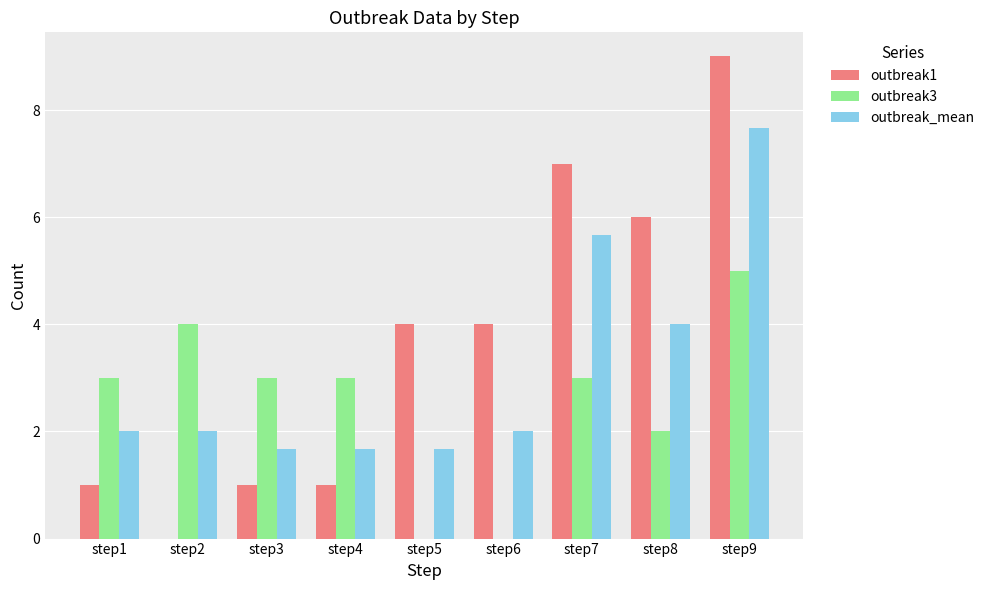

The value of outbreak3 at step4 is 3.0. True or false?

True